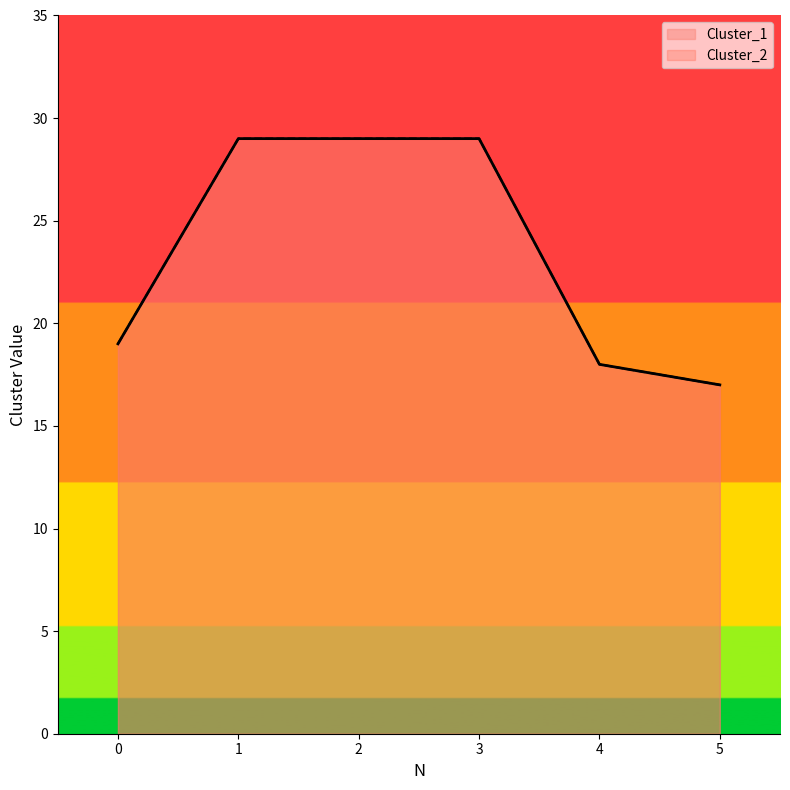

What is the value of the Cluster_1 point at the 2nd from the left?

29